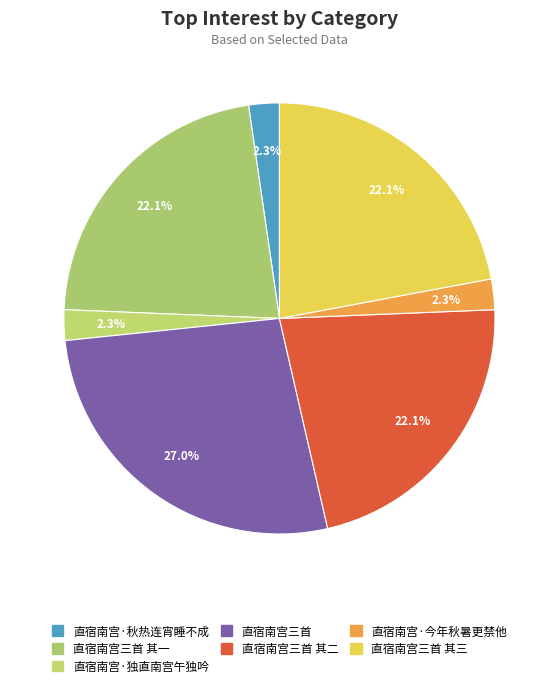

What is the largest slice in the pie chart?

直宿南宫三首